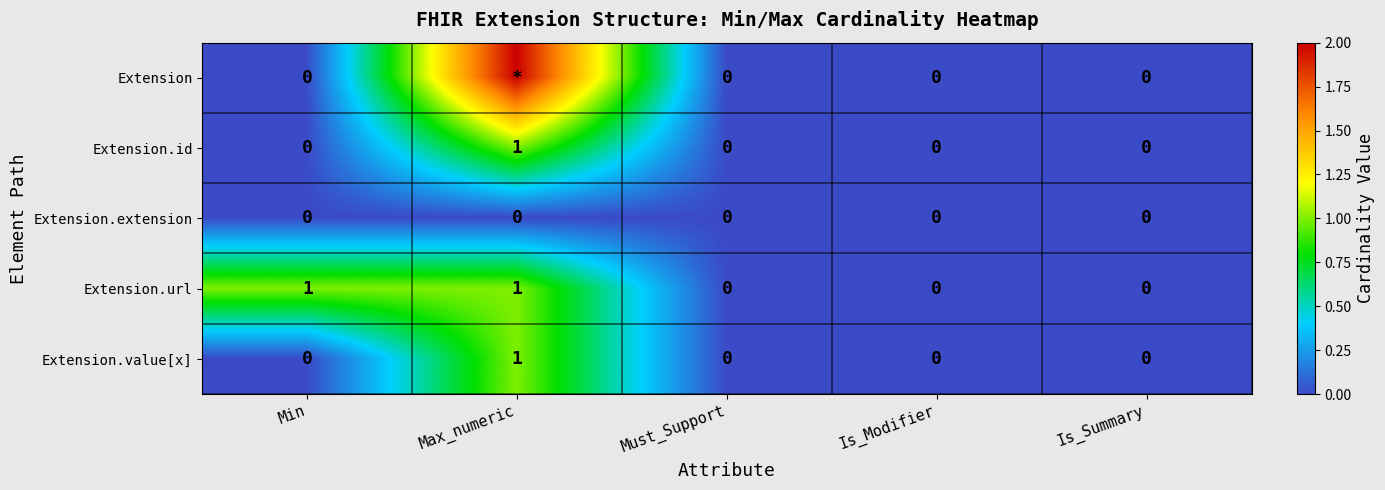

Is it true that Extension.id equals 0 at Must_Support?

True